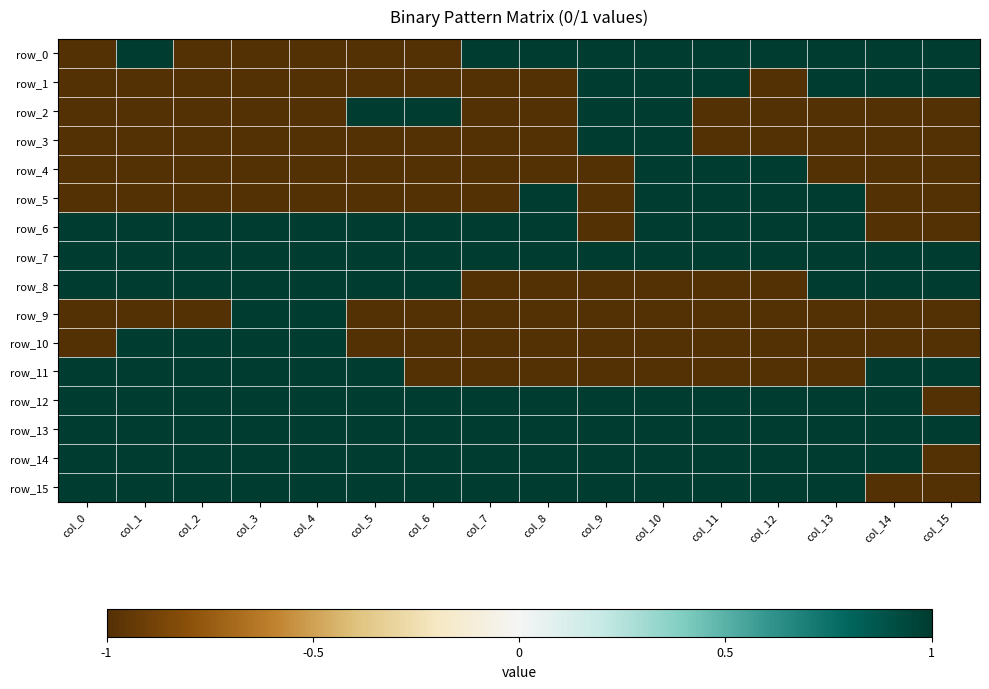

What is the difference between the maximum and second lowest values in the row_5 series?

2